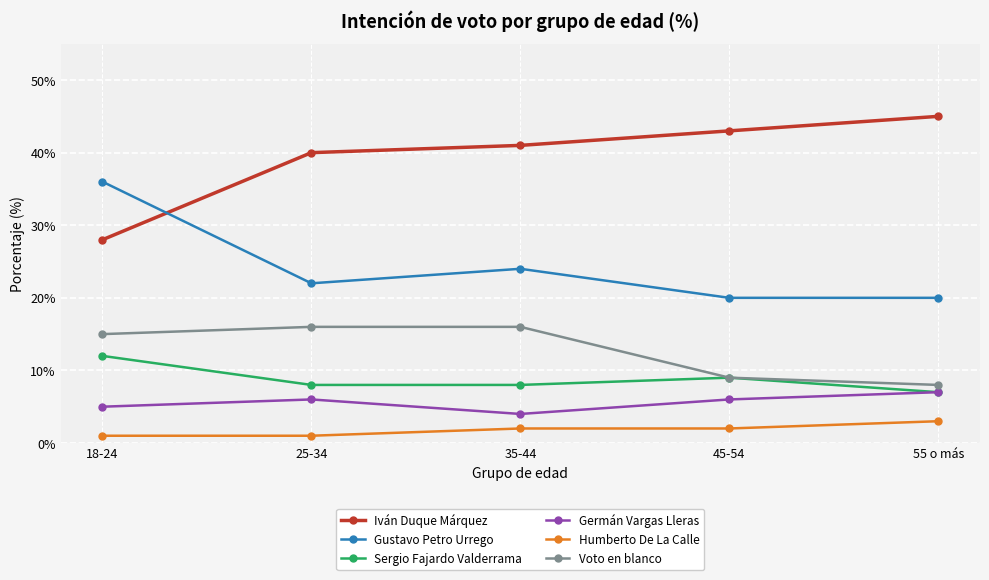

True or false: Sergio Fajardo Valderrama and Gustavo Petro Urrego intersect in this chart.

False